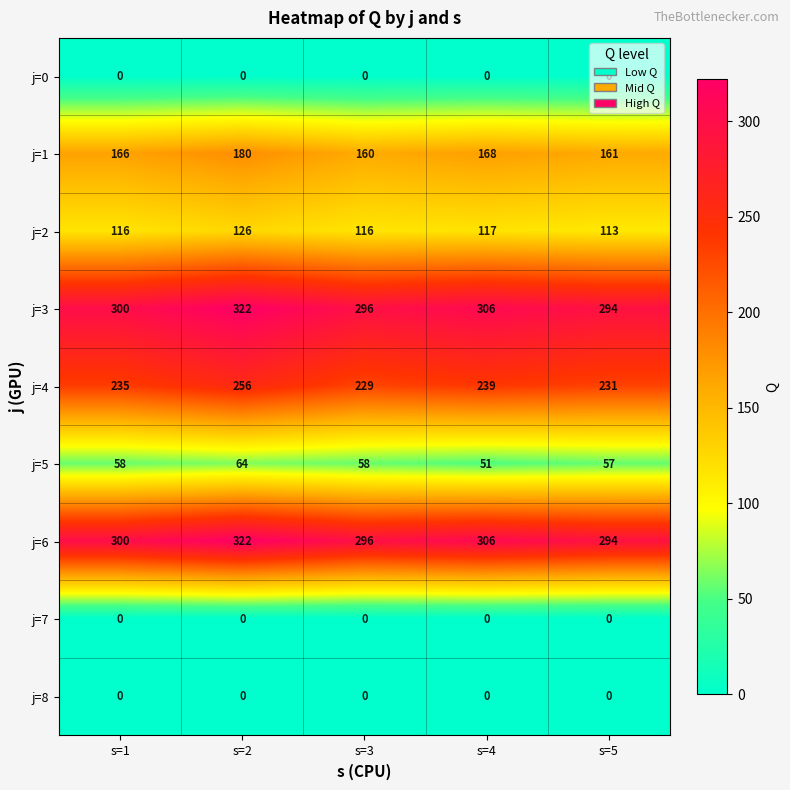

Rank the categories by j=4 value from highest to lowest.

s=2, s=4, s=1, s=5, s=3